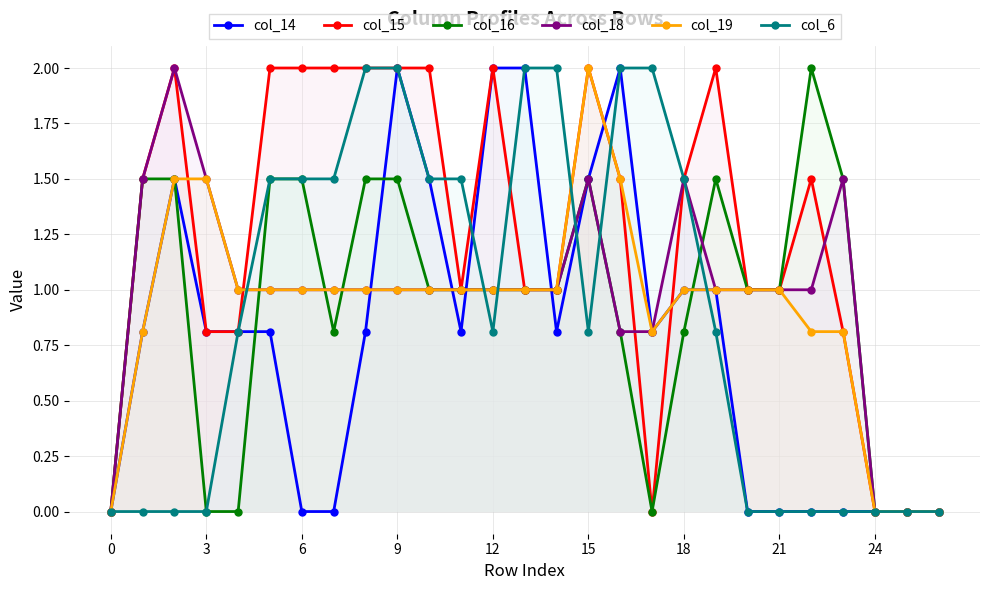

What is the approximate value of col_19 at 17?

0.8